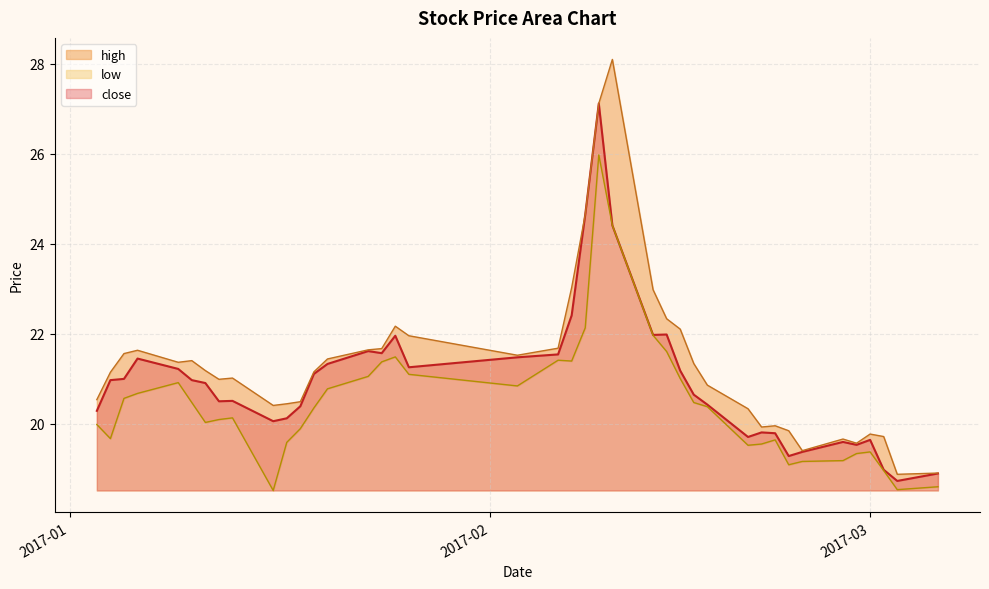

Which series has the largest total across all categories?

high